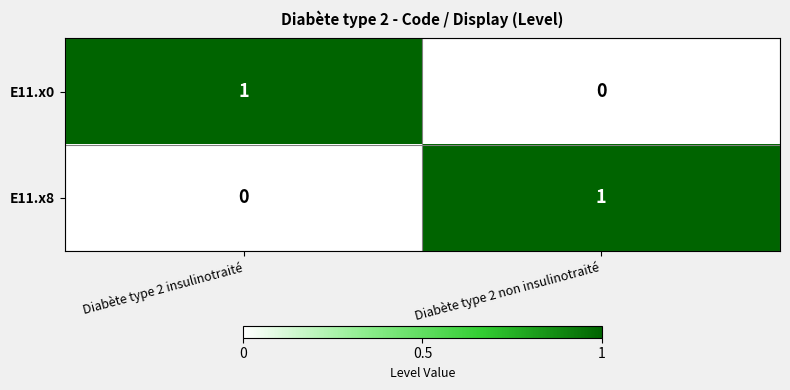

Reading right to left, extract all data points from this chart.

E11.x0: 0	1
E11.x8: 1	0